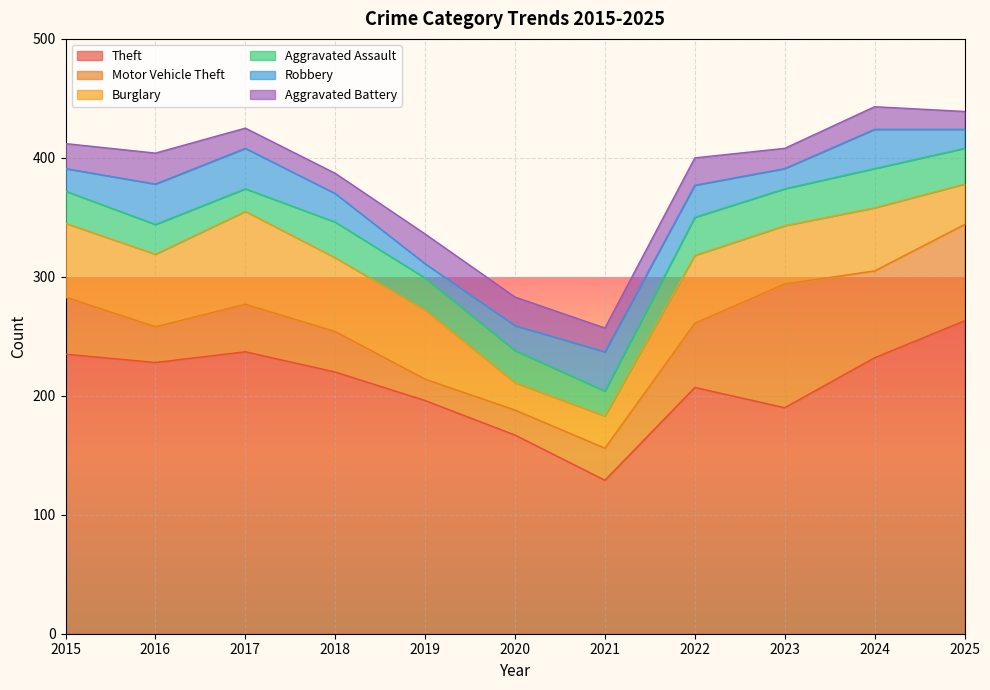

How many data points in Motor Vehicle Theft are less than 40?

5